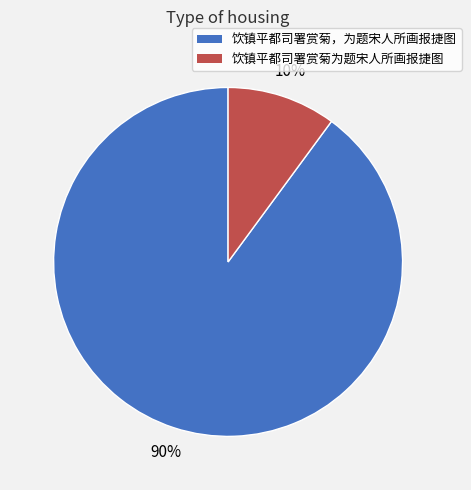

True or false: 饮镇平都司署赏菊，为题宋人所画报捷图 accounts for 90% of the total.

True